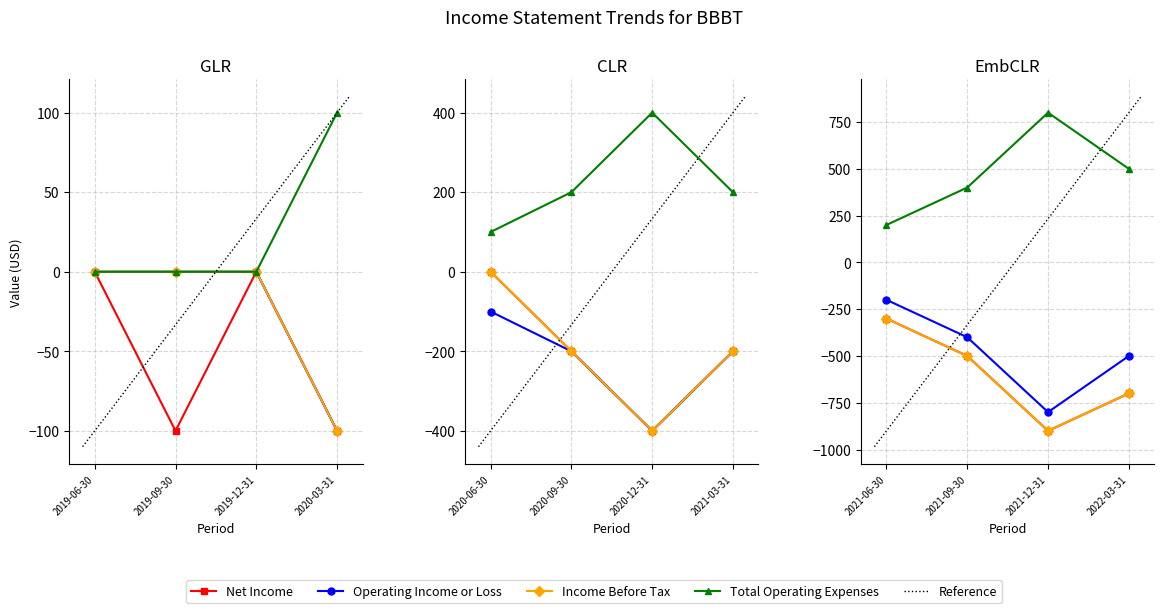

Which series has the widest spread of values?

Net Income